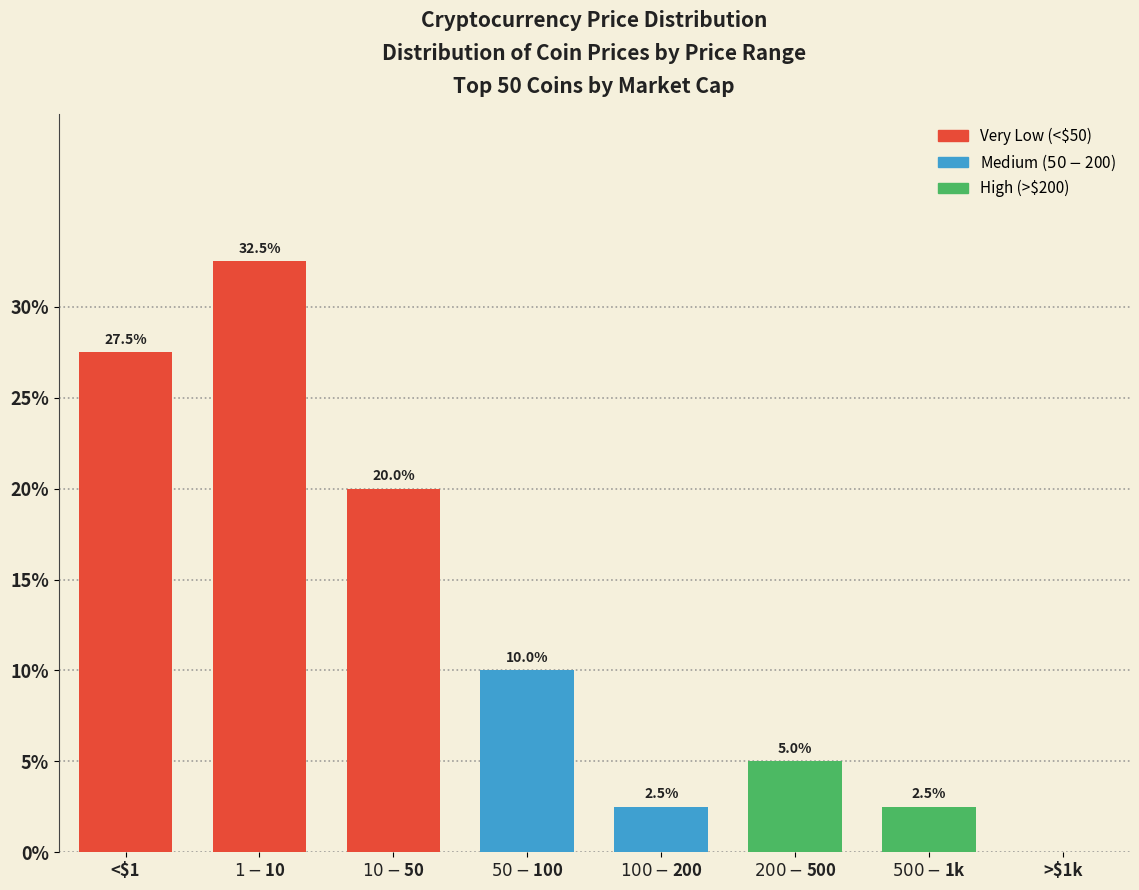

The value at <$1 is 27.5. True or false?

True